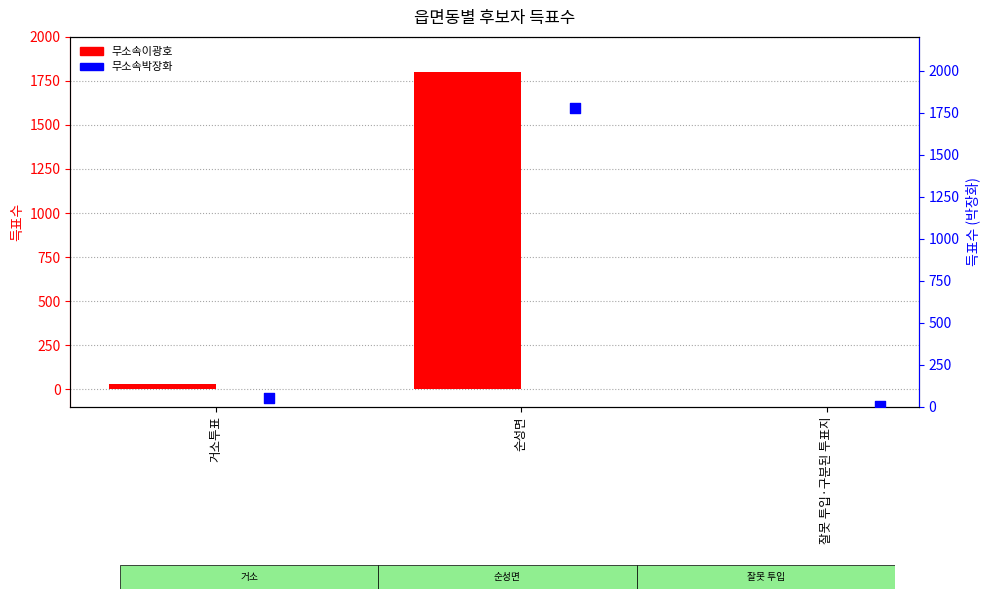

Which series contains the lowest Y value?

무소속이광호